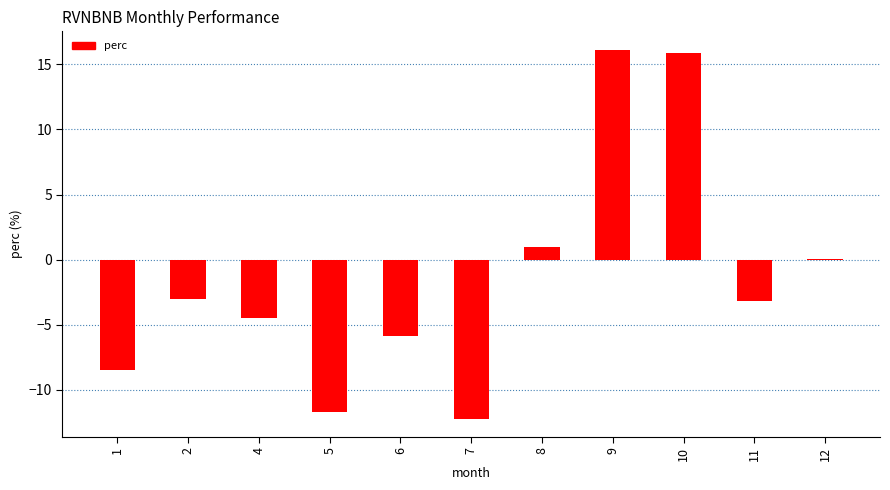

How many series are shown in this chart?

1